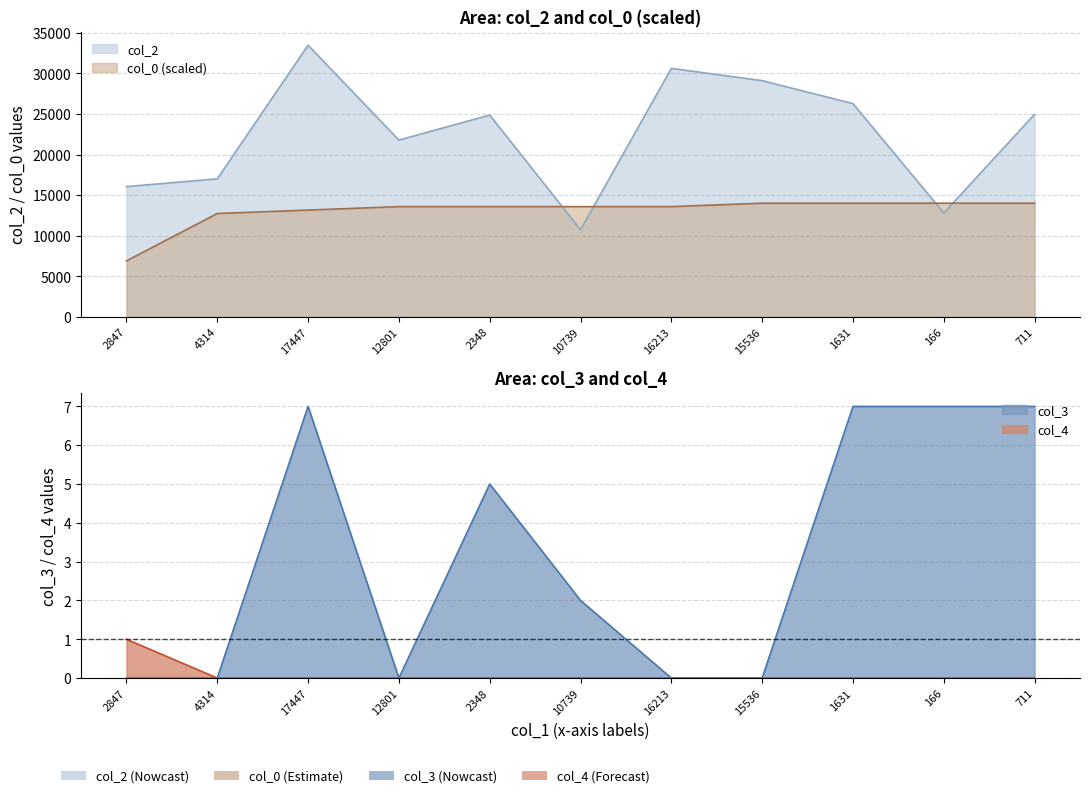

True or false: col_2 has more than 2 points higher than both neighbors.

True